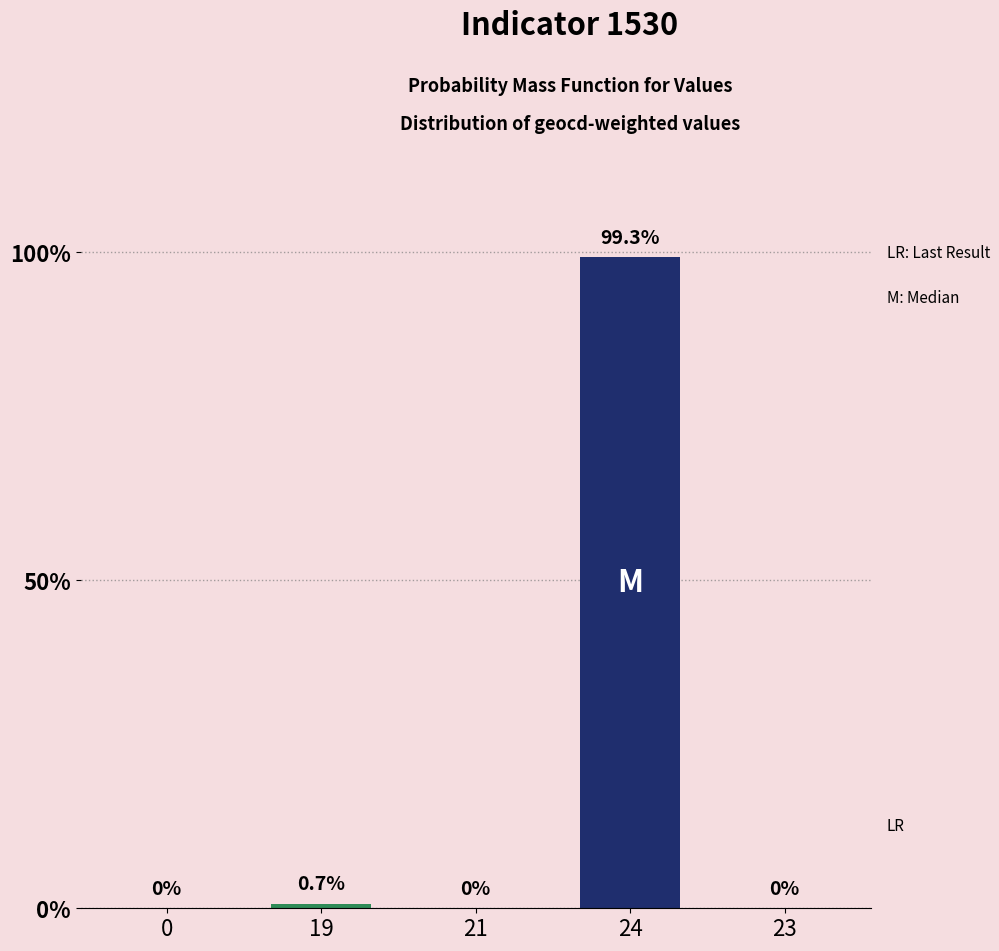

The value at 0 is 0.0. True or false?

True